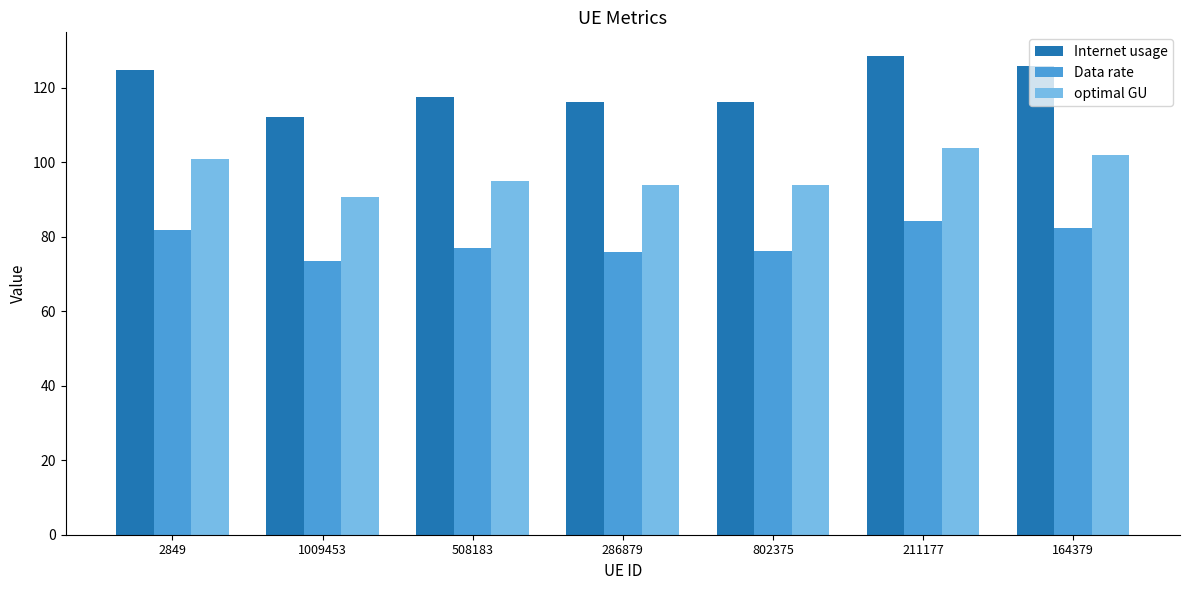

What is the difference between the highest and lowest values at 2849?

43.1